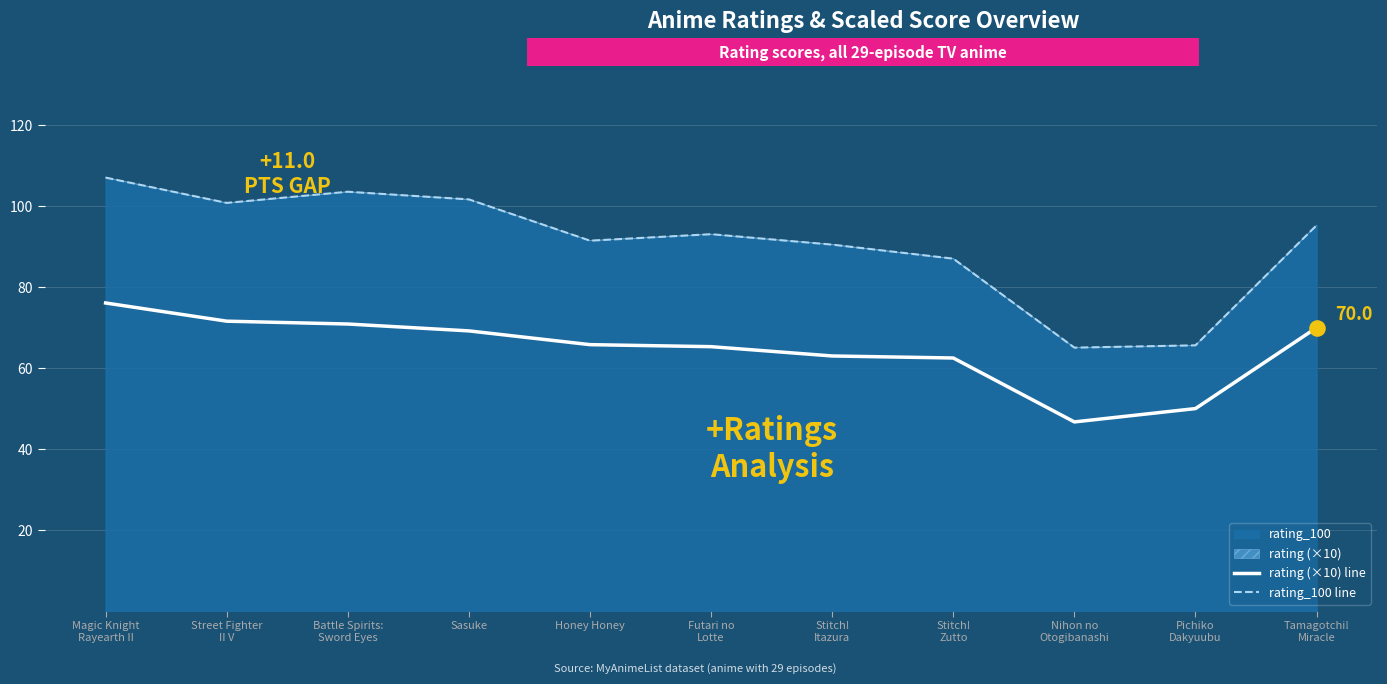

At how many categories does at least one series exceed 80?

9